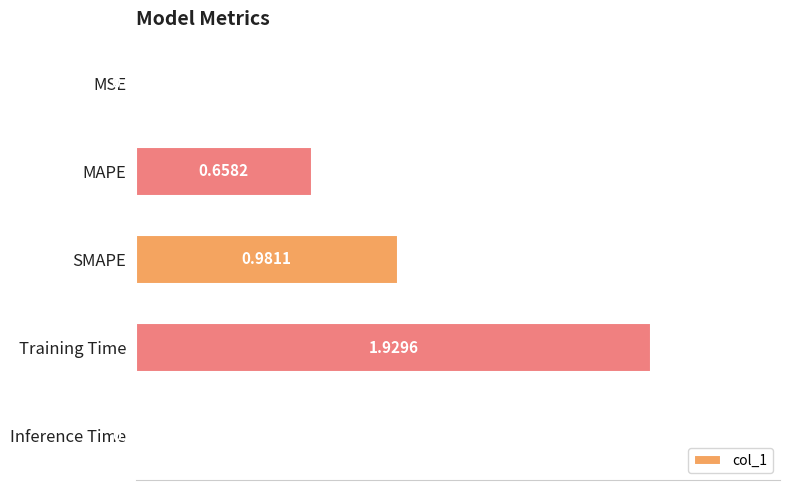

What is the ratio of the value at MAPE to the value at Training Time?

0.3